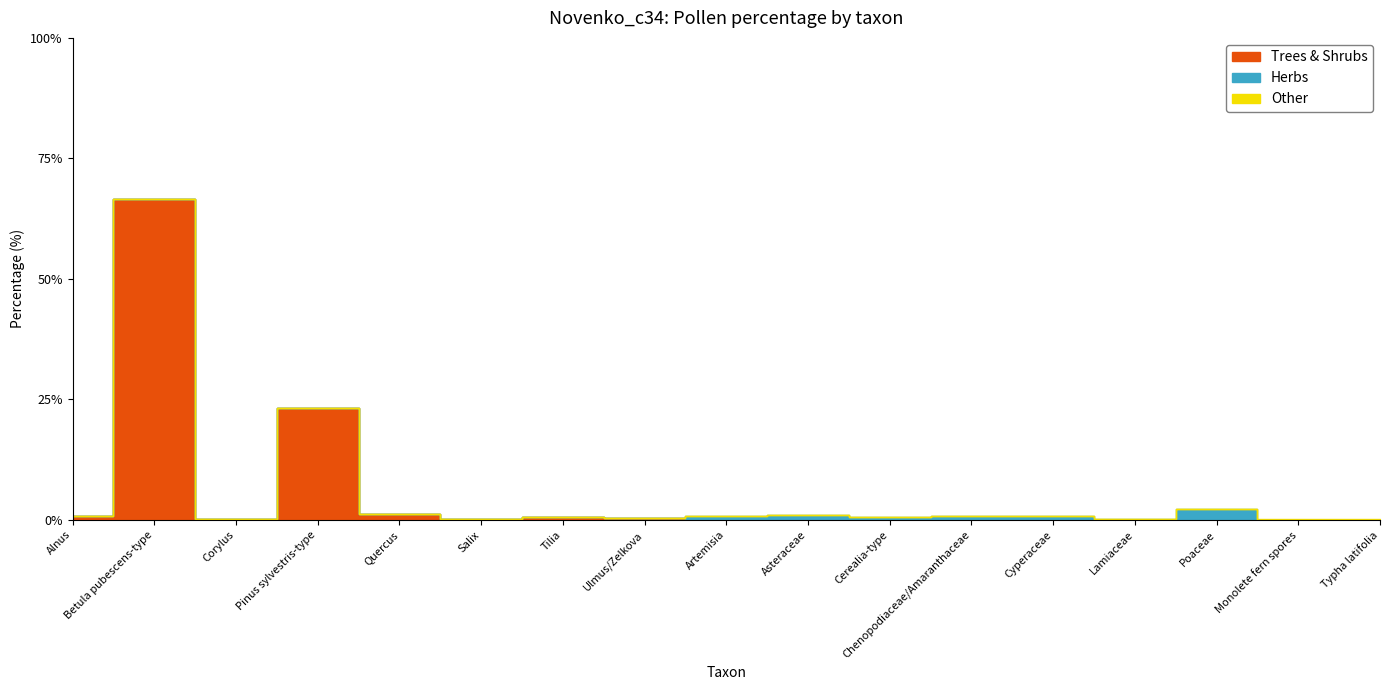

How many values in the Other series exceed 0?

2